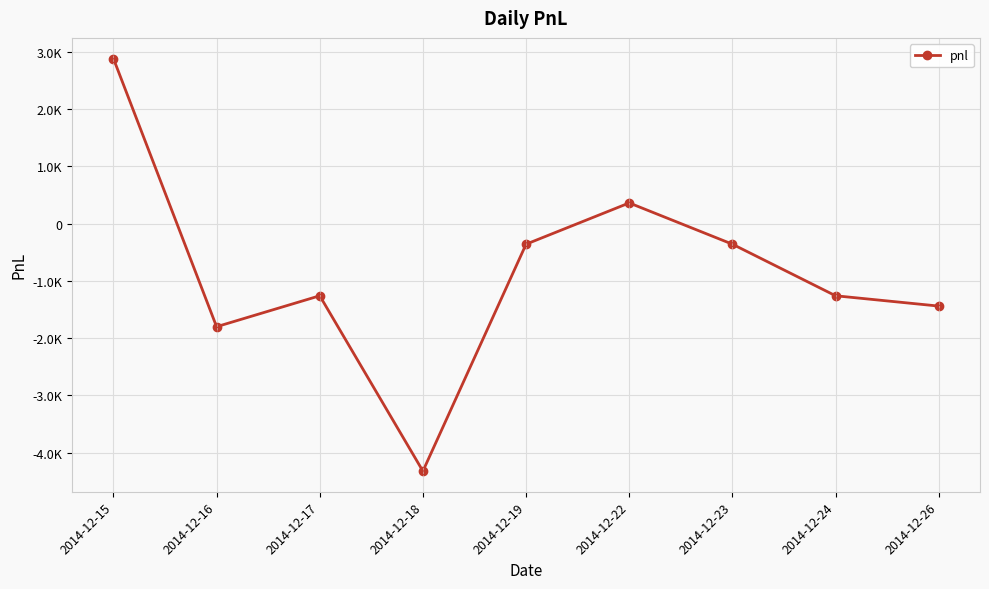

The chart shows a value of -654 at 2014-12-26. True or false?

False